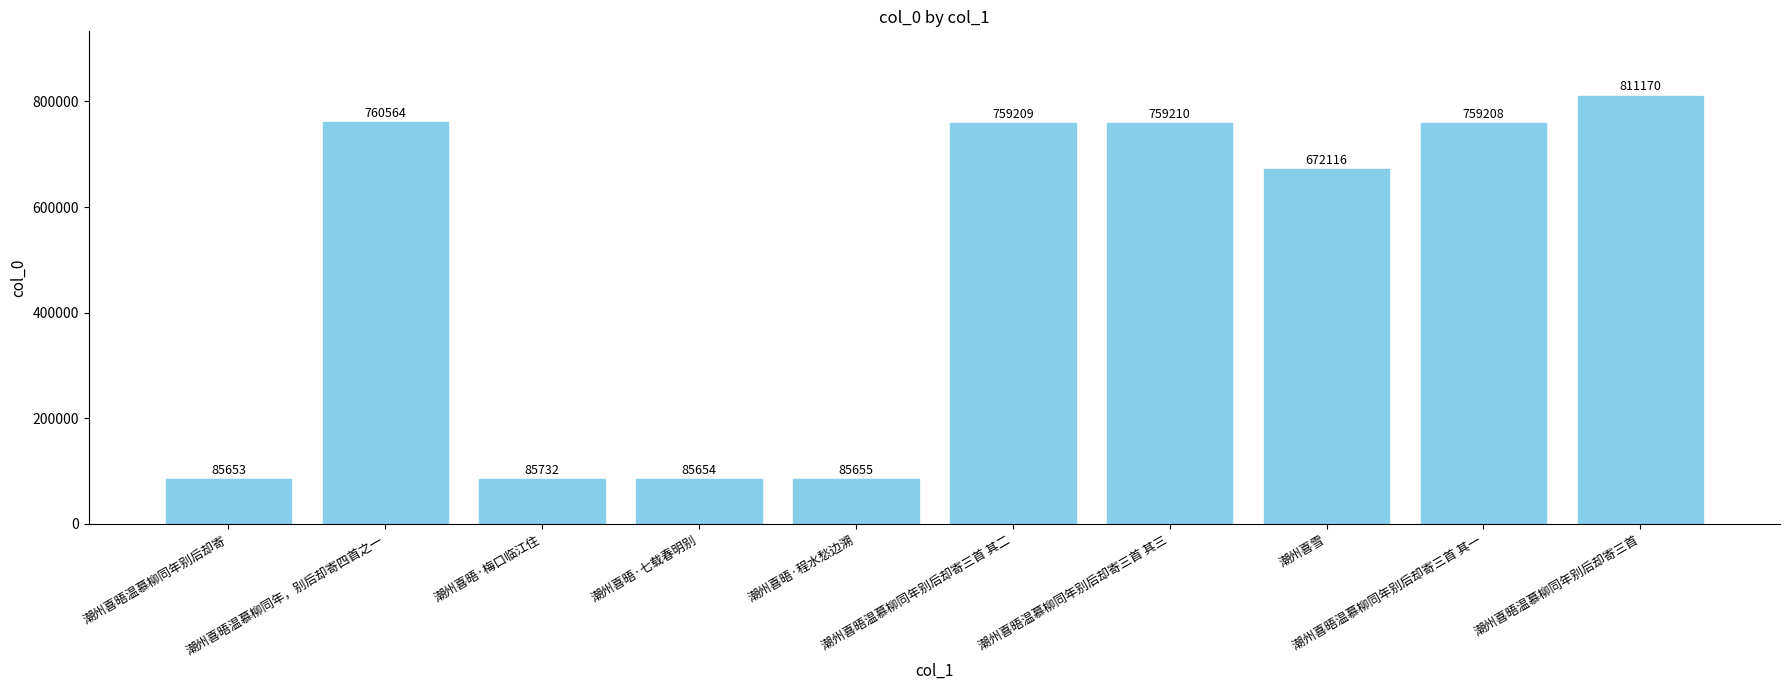

True or false: the data shows 759209 at 潮州喜晤温慕柳同年别后却寄三首 其二.

True